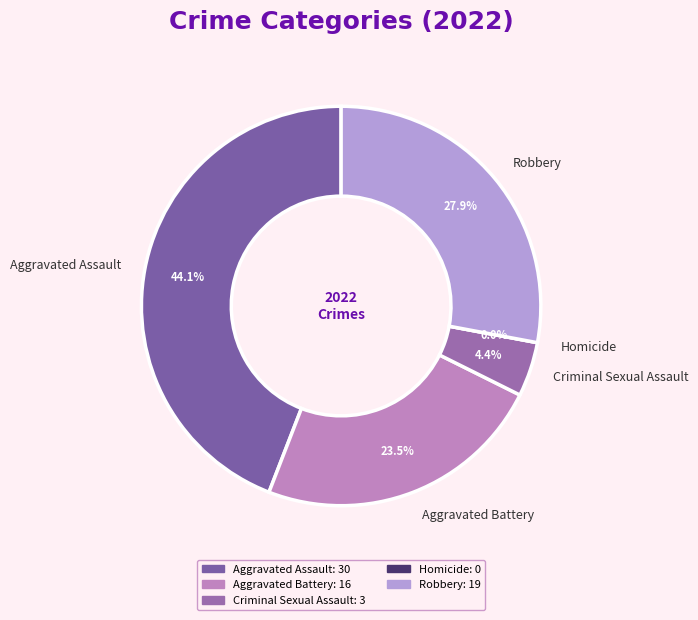

Does Aggravated Assault account for over 50% of the chart?

No